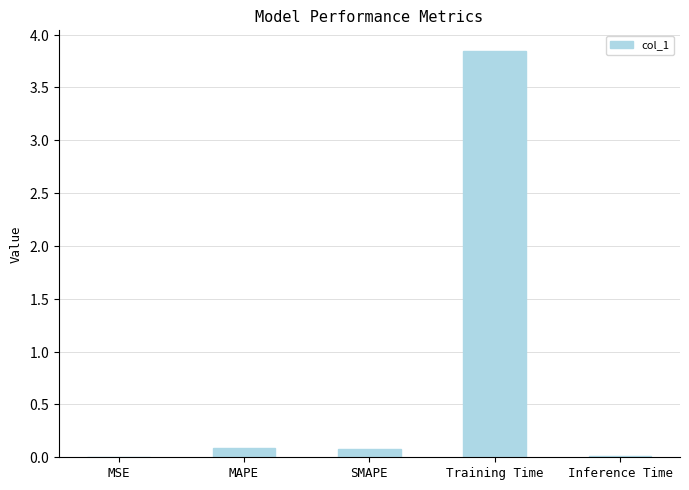

The chart shows a value of 5.2 at Training Time. True or false?

False